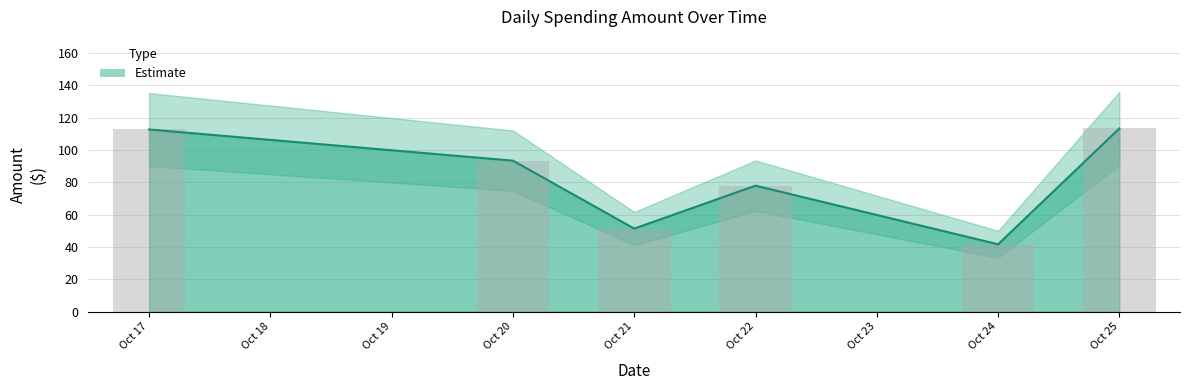

Rank the categories by value from lowest to highest.

Oct 24, Oct 21, Oct 22, Oct 20, Oct 17, Oct 25